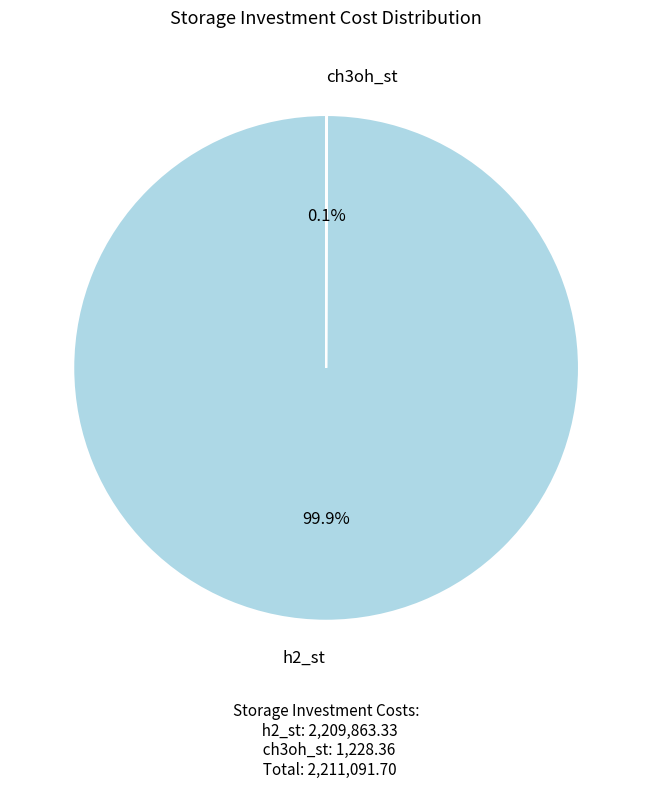

What portion of the pie excludes h2_st?

0.1%